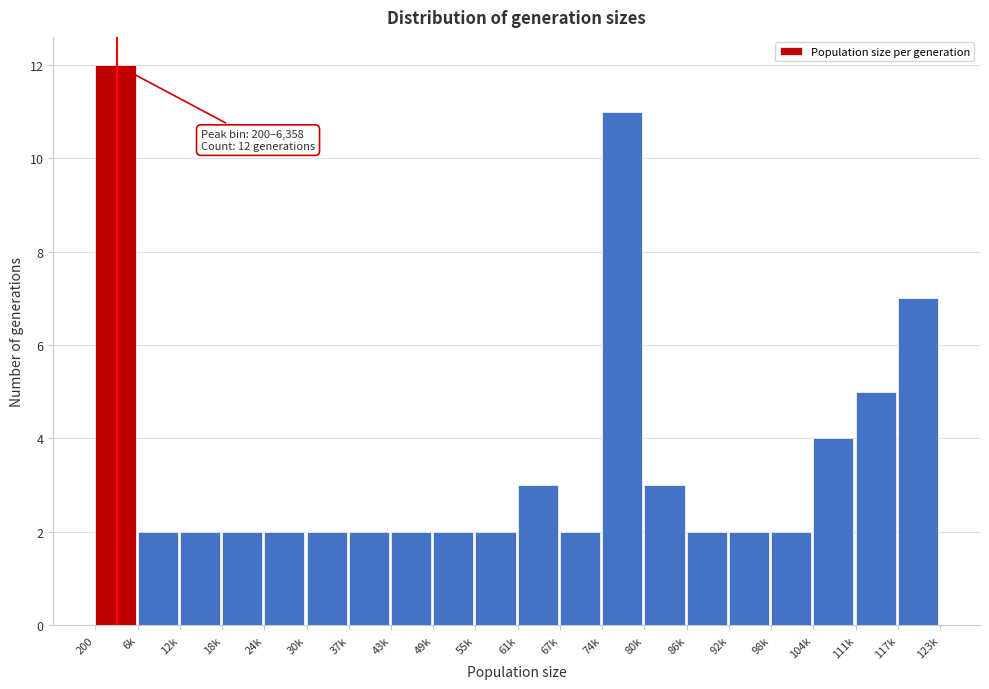

Reading left to right, list all the values displayed in this chart.

12	2	2	2	2	2	2	2	2	2	3	2	11	3	2	2	2	4	5	7